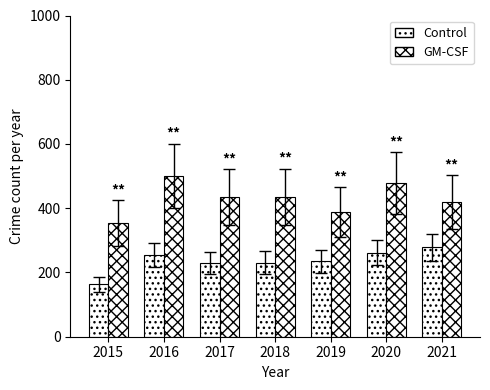

The Control series shows 178 at 2016. True or false?

False